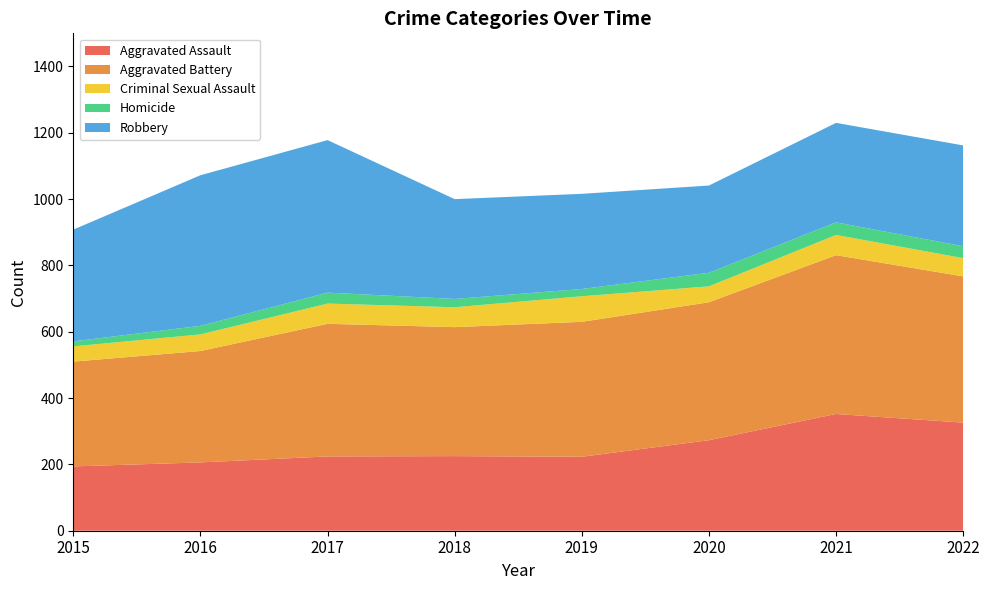

Reading left to right, transcribe all the data shown in this chart.

Aggravated Assault: 2015=194	2016=206	2017=224	2018=225	2019=223	2020=273	2021=352	2022=326
Aggravated Battery: 2015=316	2016=336	2017=400	2018=389	2019=407	2020=416	2021=479	2022=441
Criminal Sexual Assault: 2015=46	2016=50	2017=61	2018=60	2019=77	2020=48	2021=61	2022=55
Homicide: 2015=15	2016=26	2017=33	2018=25	2019=22	2020=41	2021=38	2022=36
Robbery: 2015=337	2016=454	2017=460	2018=301	2019=287	2020=263	2021=300	2022=304